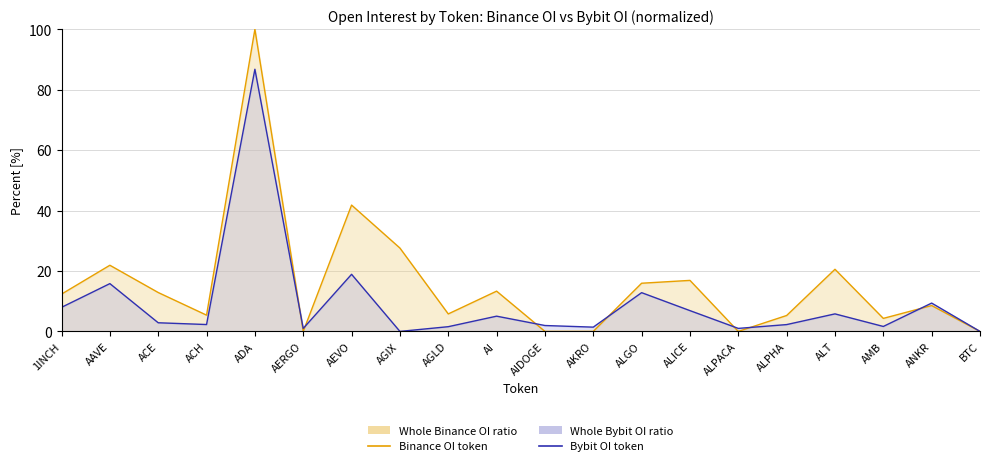

What is the sum of all Binance OI (line) values?

312.5